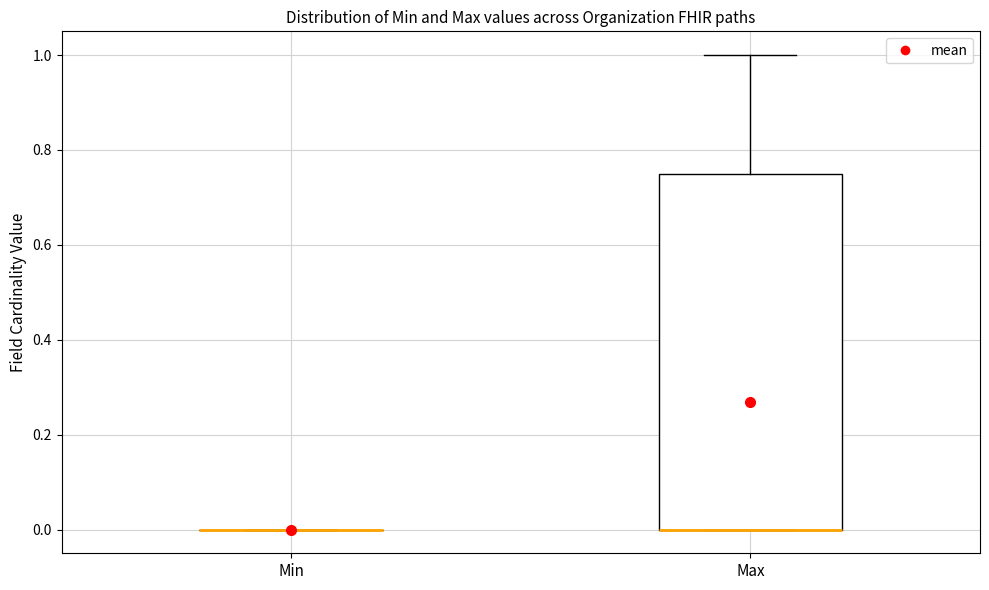

Reading left to right, read every box against the y-axis: the position of its median line, the range the box covers, and the ends of its whiskers. The values are not printed on the chart, so give them approximately, as read against the axis.

Min: box collapsed to a line at 0.00, whiskers 0.00 to 0.00
Max: median 0.00 (drawn on the box's lower edge), box 0.00 to 0.76, whiskers 0.00 to 1.00